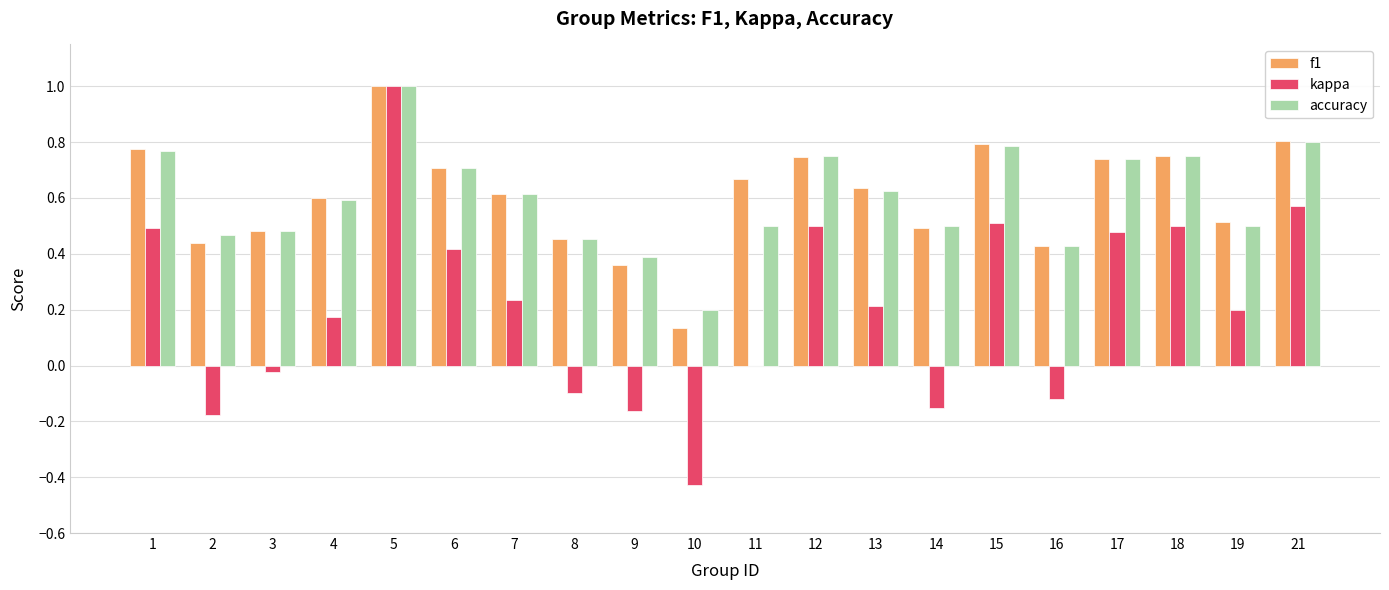

What are all the series names shown in the legend?

f1, kappa, accuracy